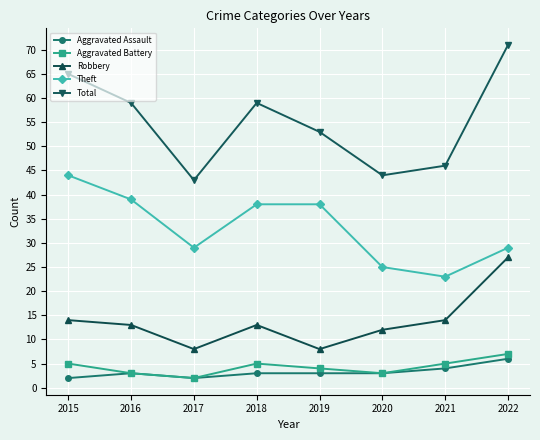

How many interior local peaks does the Total series have?

1